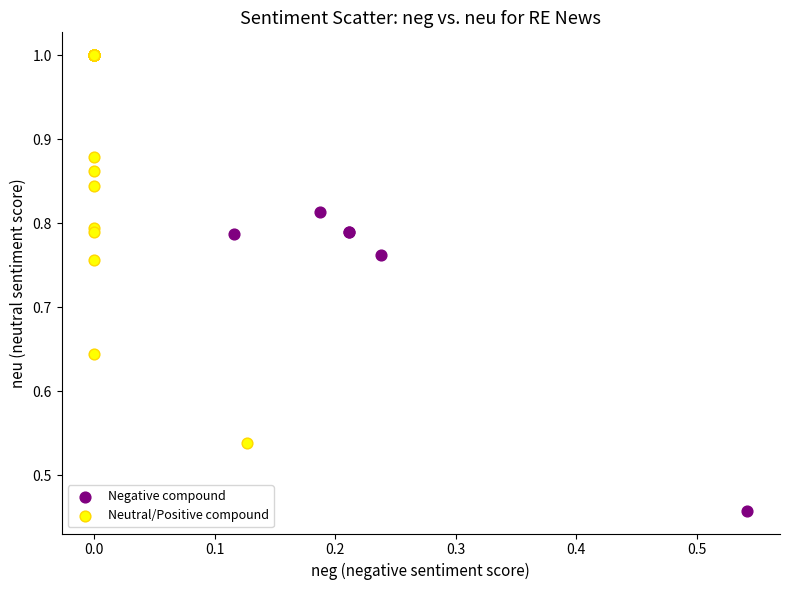

Which series contains the lowest Y value?

Negative compound